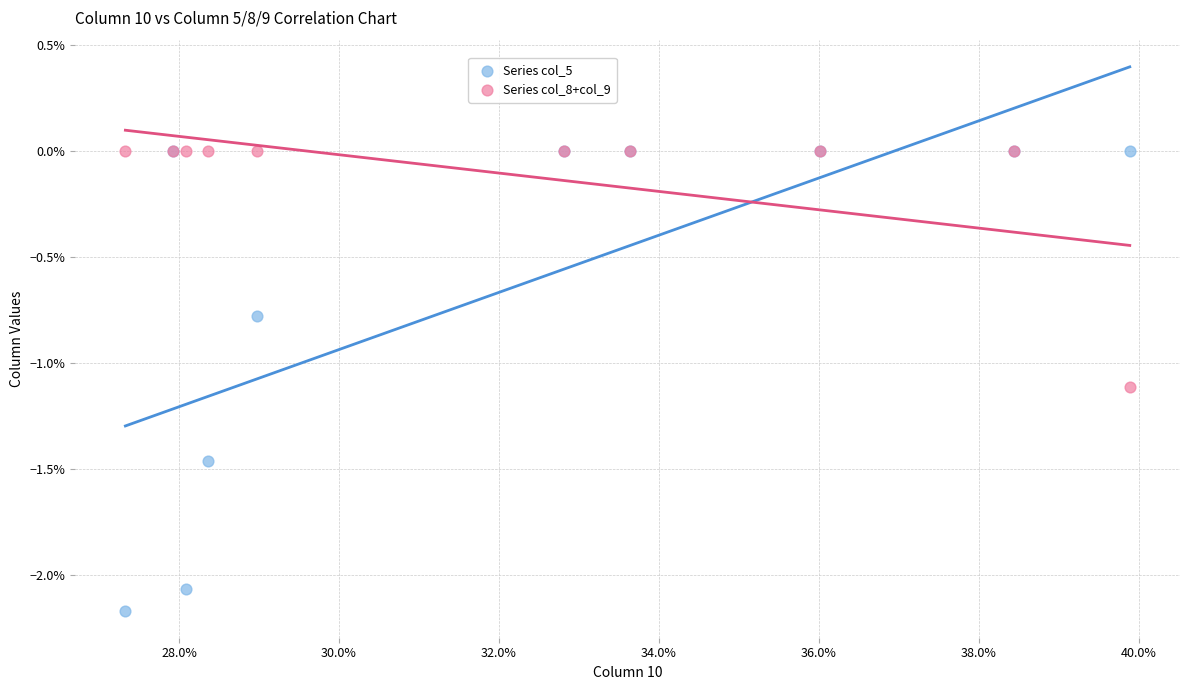

What are all the series names shown in the legend?

Series col_5, Series col_8+col_9